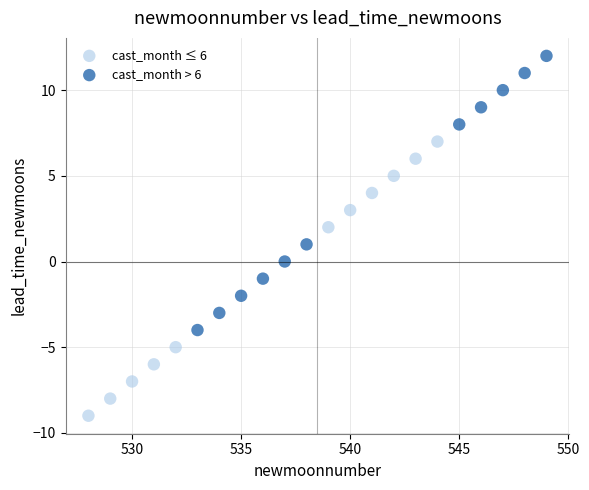

What are all the series names shown in the legend?

cast_month ≤ 6, cast_month > 6